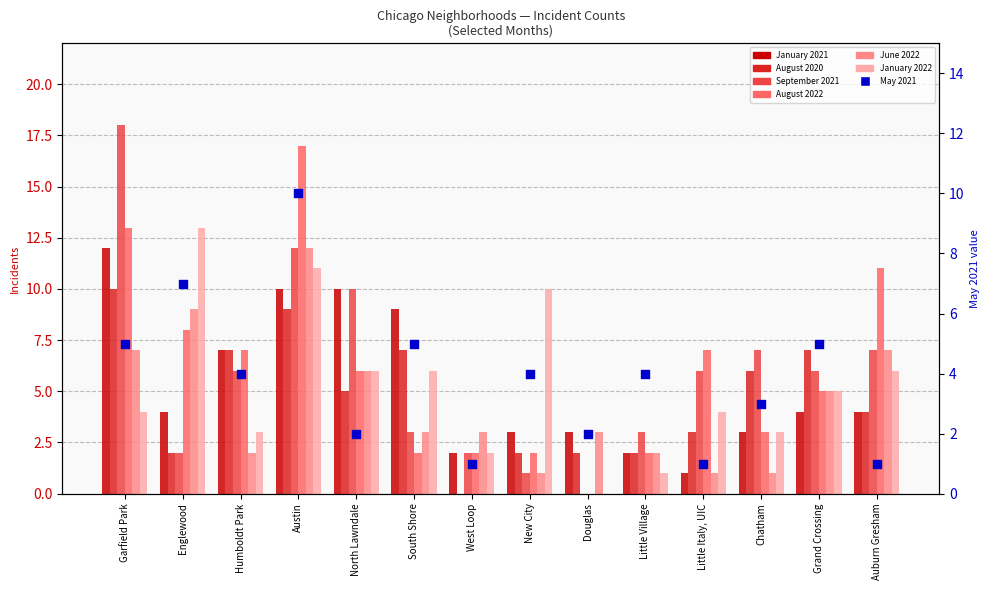

At how many categories does at least one series exceed 15?

2